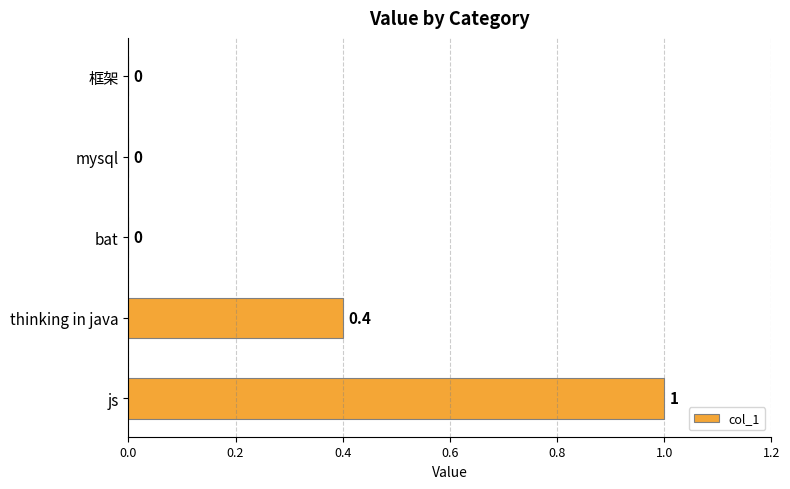

Between thinking in java and mysql, which is larger?

thinking in java